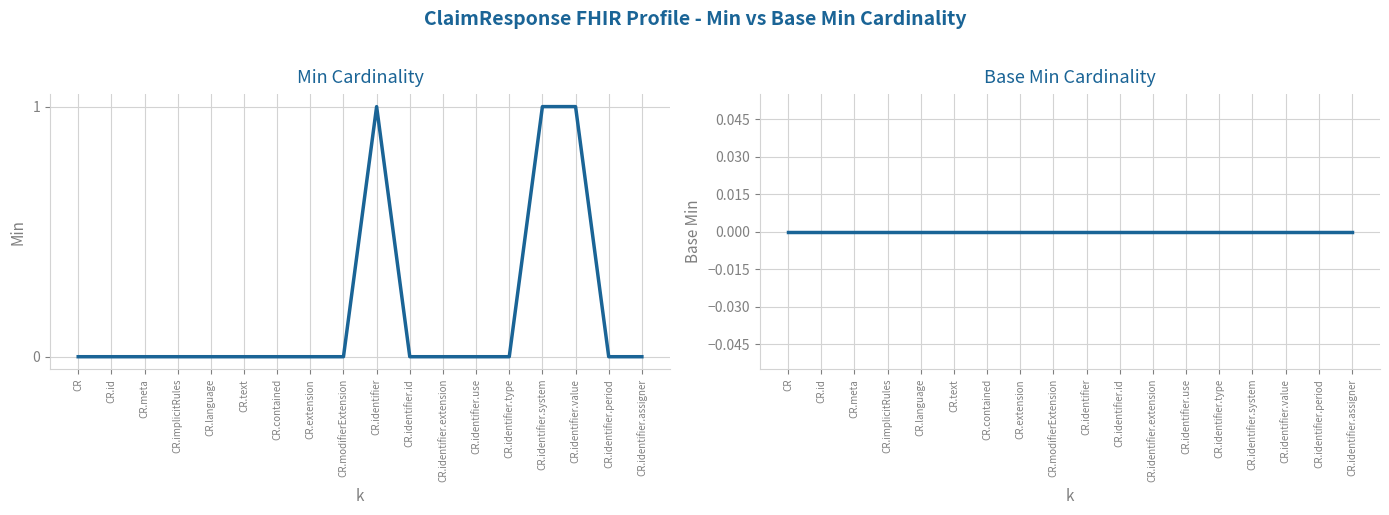

True or false: Min and Base Min intersect in this chart.

False